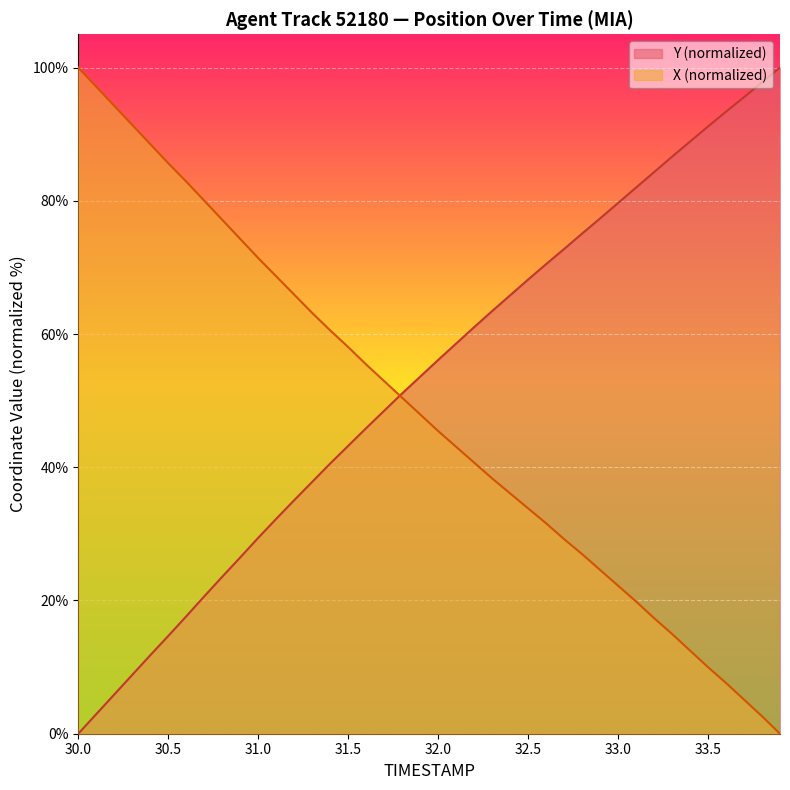

Rank the series at 32.7 from lowest to highest value.

X, Y